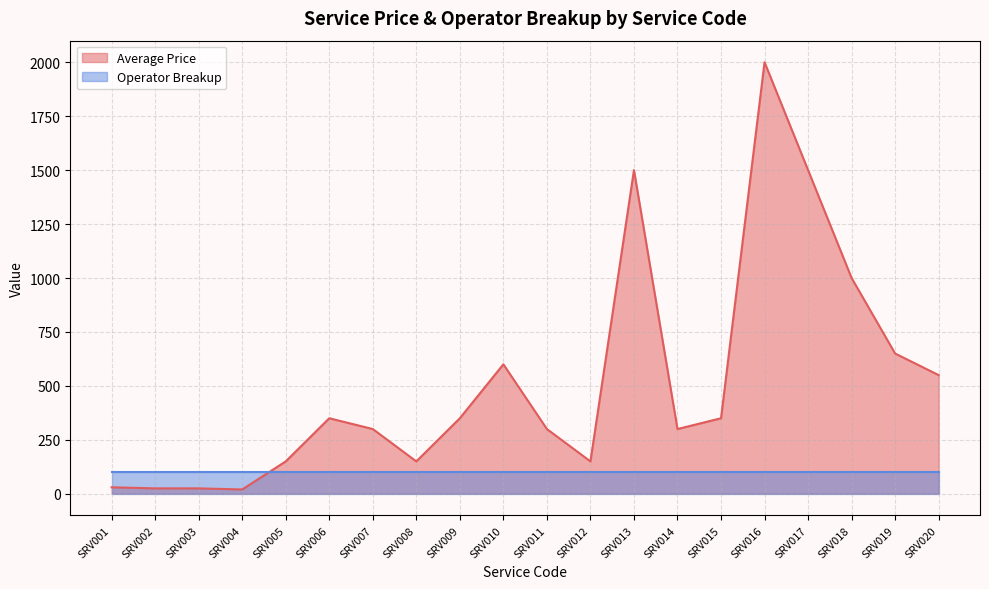

What is the change in value from SRV007 to SRV010?

+300